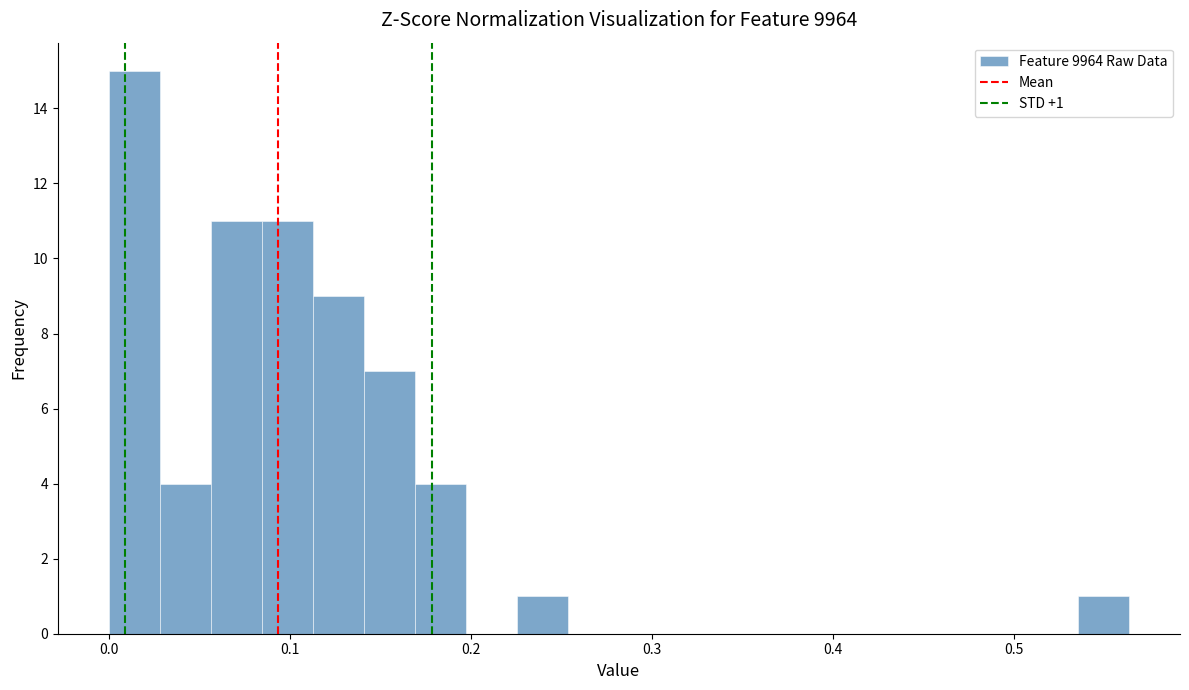

Read against the x-axis, roughly where is the centre of the tallest bar?

0.01